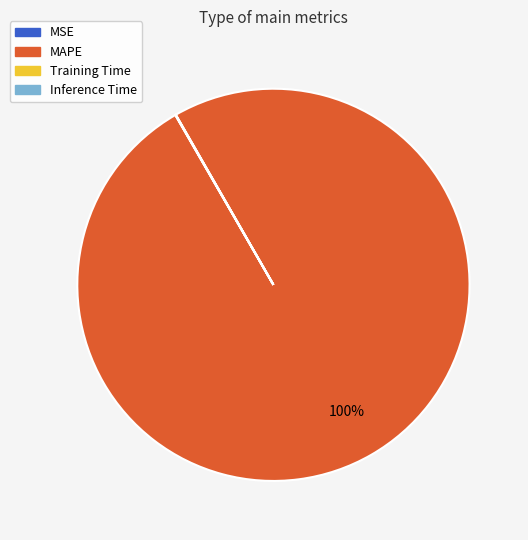

Which slice is the largest?

MAPE